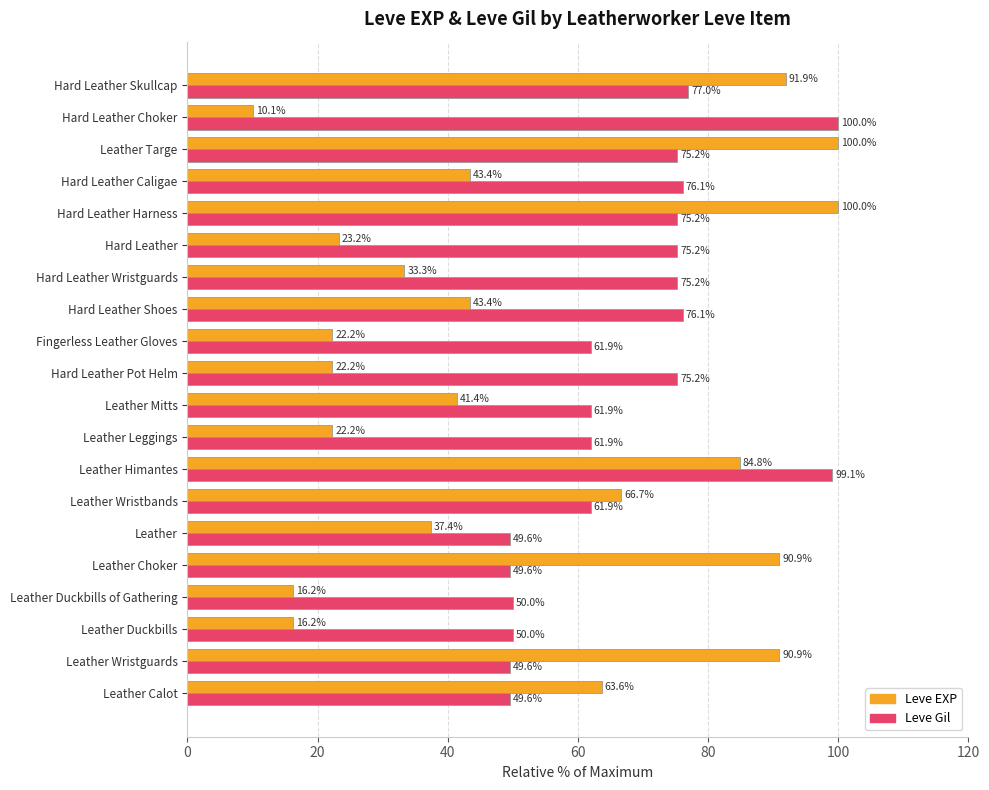

What is the minimum value shown in the chart?

10.1